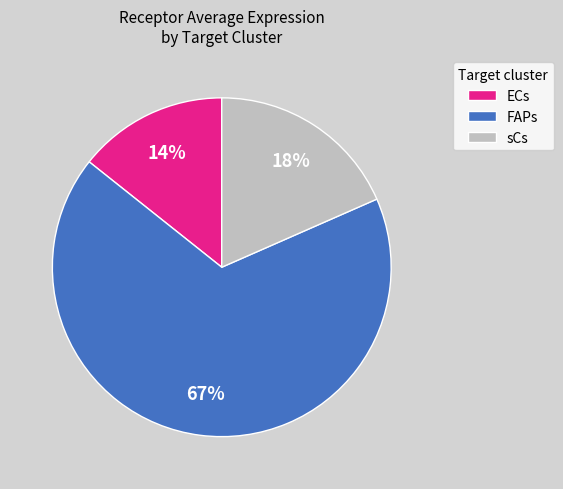

Combined, do sCs and ECs account for over 50%?

No